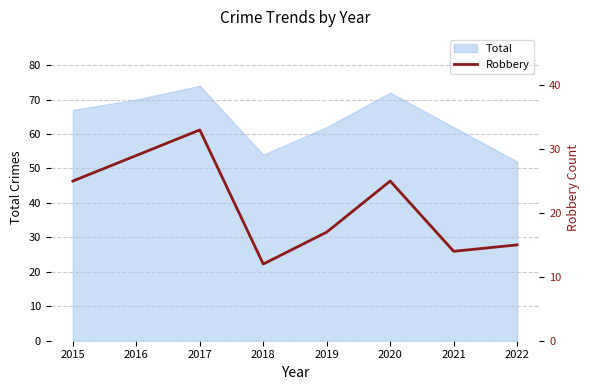

Reading left to right, transcribe all the data shown in this chart.

2015=25	2016=29	2017=33	2018=12	2019=17	2020=25	2021=14	2022=15